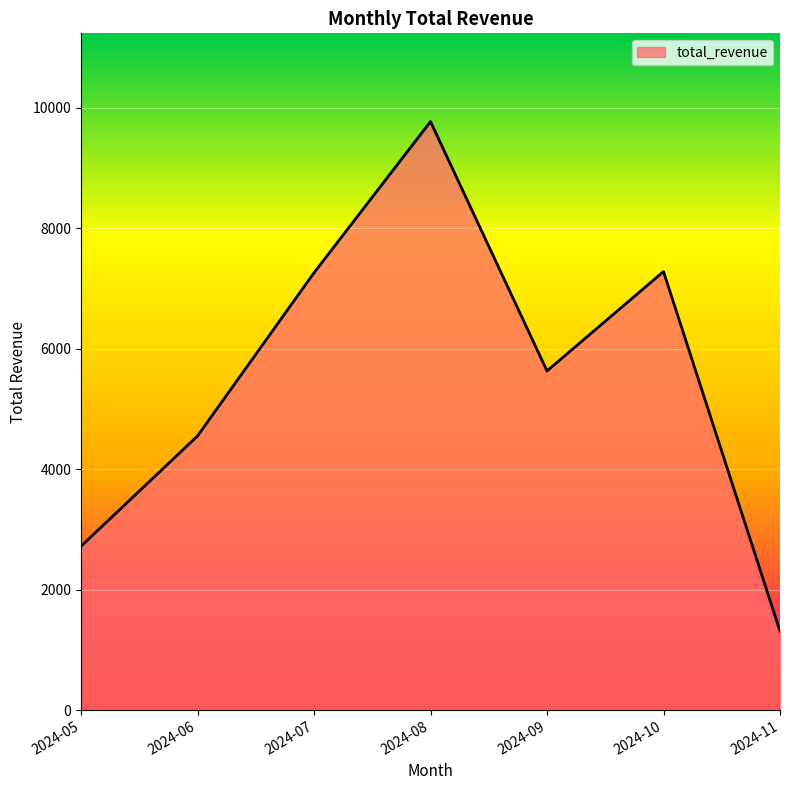

Which category has the highest value across all series?

2024-08